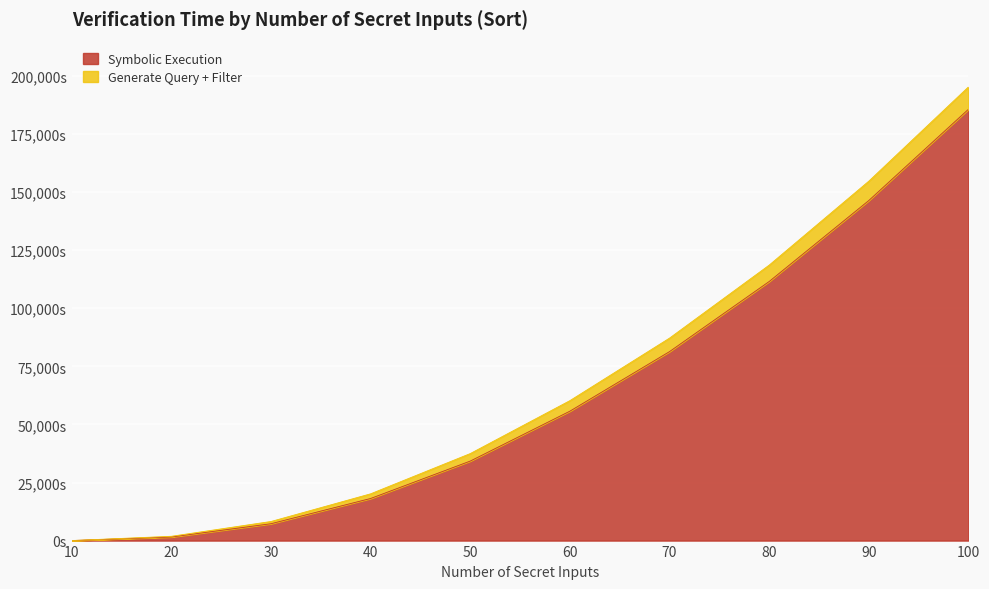

Reading left to right, list all the values displayed in this chart.

Symbolic Execution: 11.6	1543.5	7260.0	18124.5	34224.3	55700.4	81333.5	111501.7	146357.7	185630.9
Generate Query + Filter: 12.4	1847.7	8219.7	20128.2	37450.0	60232.2	87142.0	118550.8	154685.4	195238.5